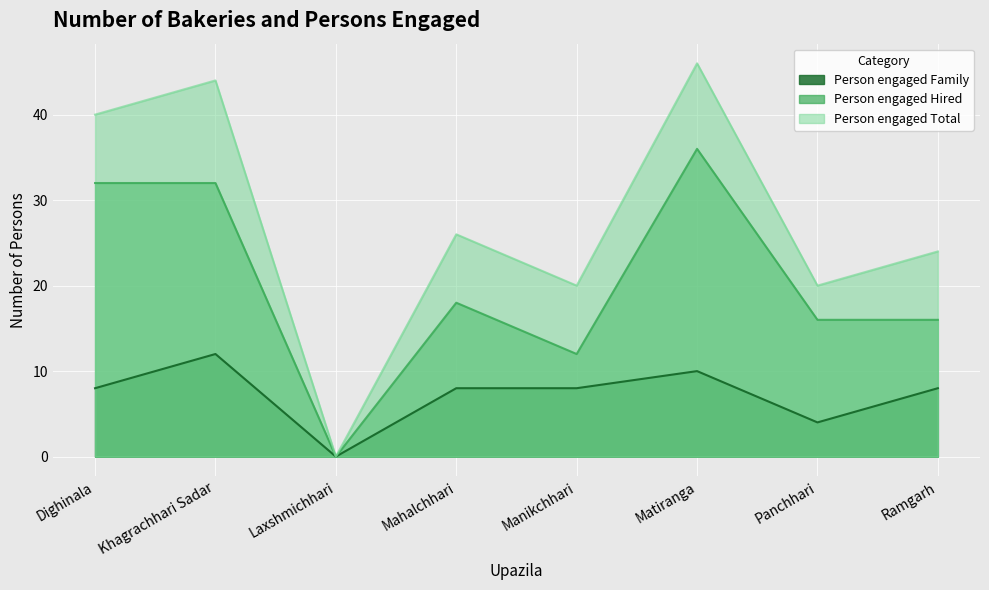

What is the total value across all series at Matiranga?

92